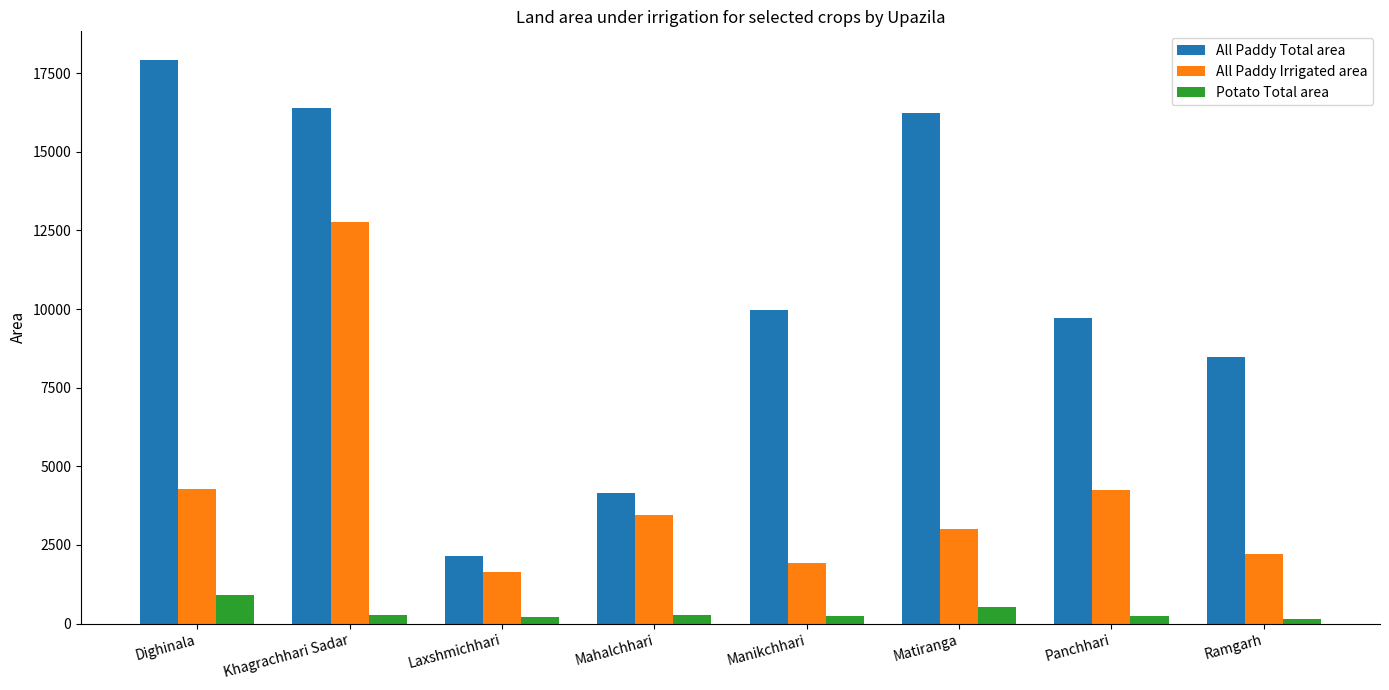

What are all the series names shown in the legend?

All Paddy Total area, All Paddy Irrigated area, Potato Total area